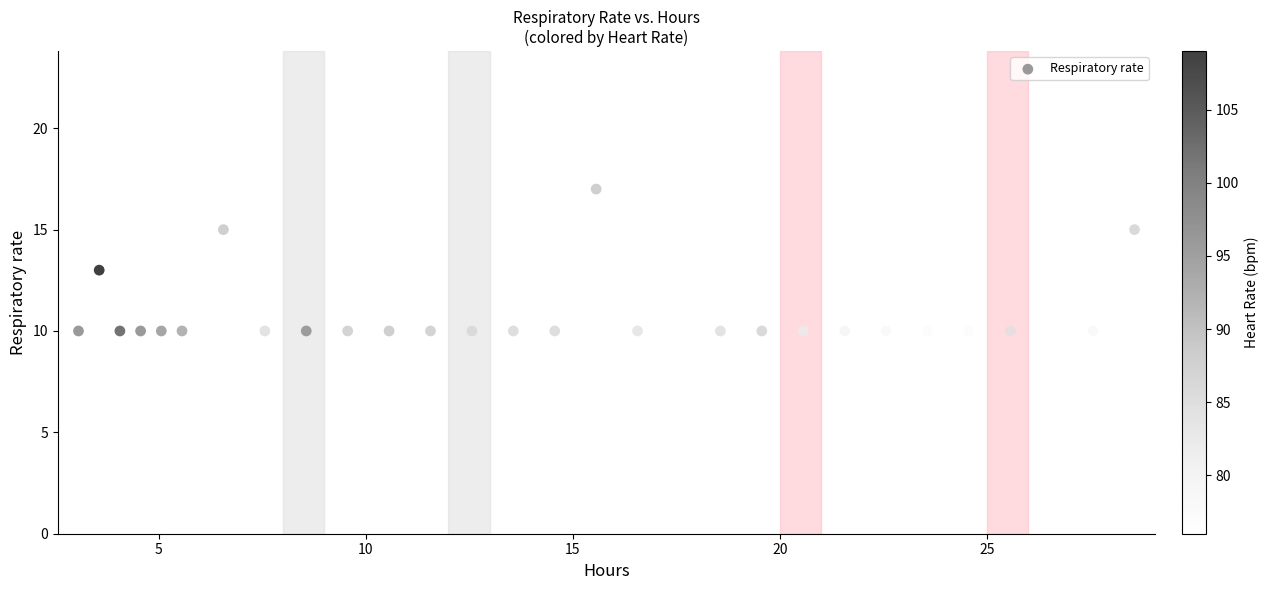

What is the range of Y values (max minus min)?

7